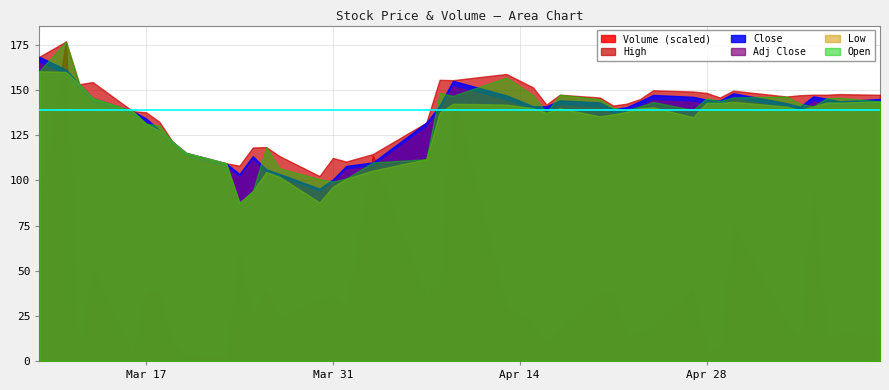

What is the highest value of the Low series?

160.5